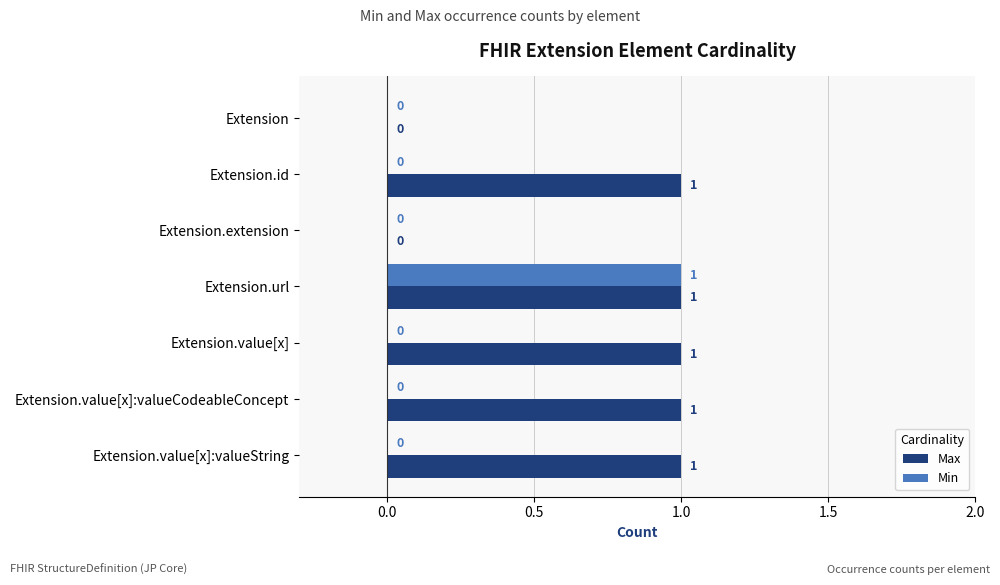

Which series changed the most between Extension.extension and Extension.value[x]:valueString?

Max